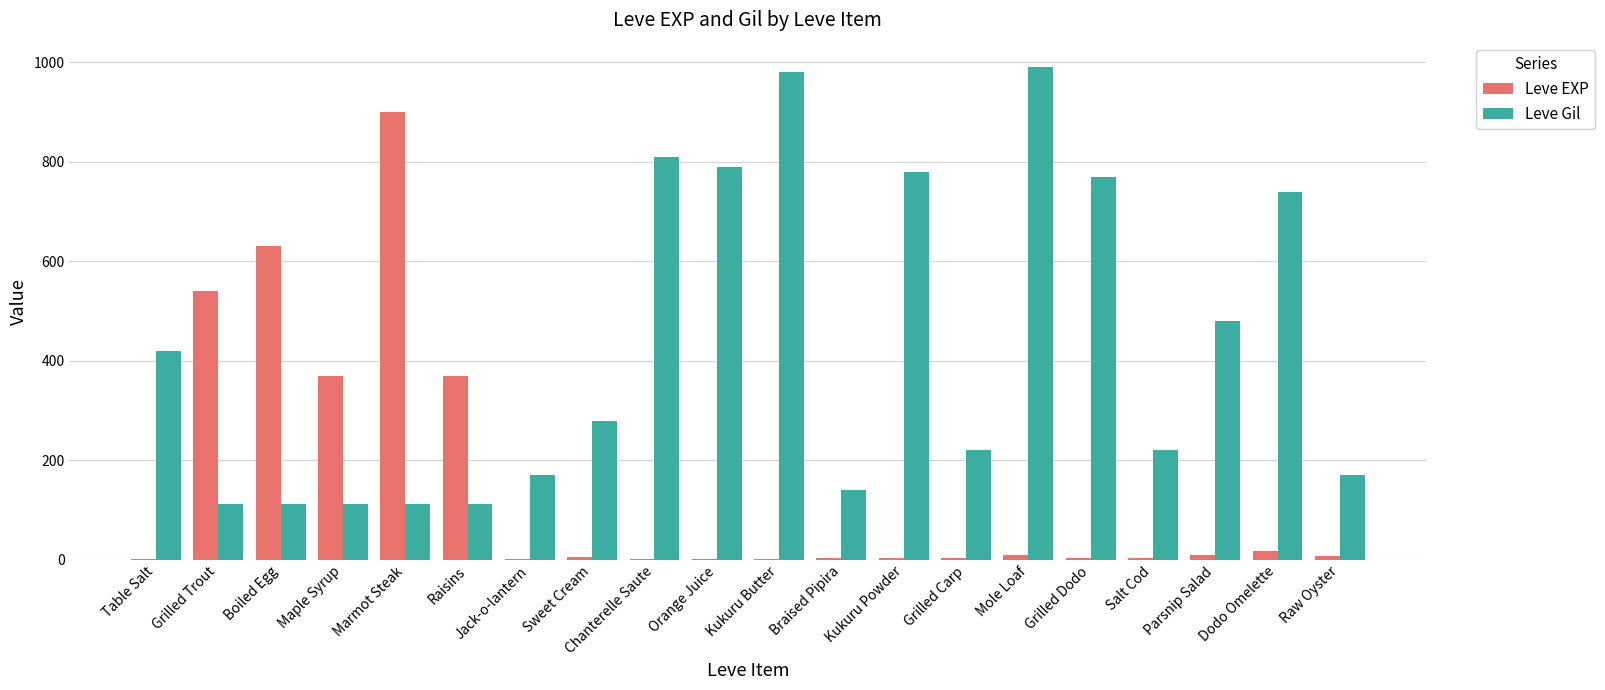

What is the highest value of the Leve EXP series?

900